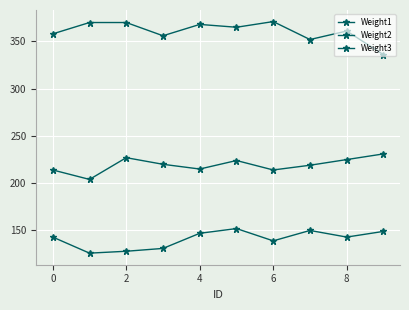

Is this an area chart (filled region under the line)?

No